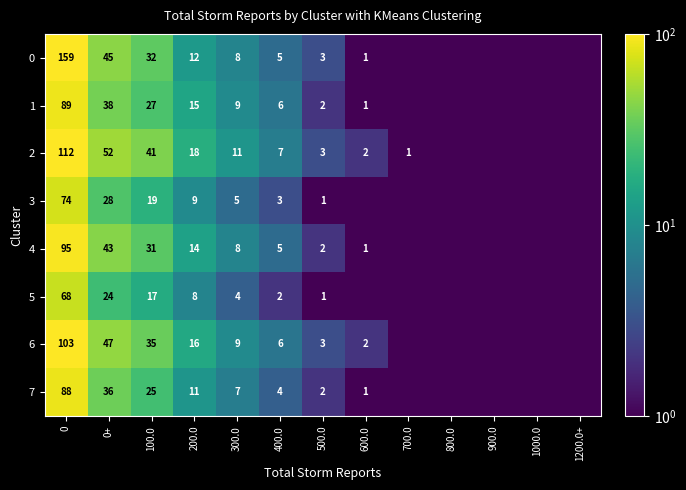

Rank the series at 100.0 from highest to lowest value.

2, 6, 0, 4, 1, 7, 3, 5